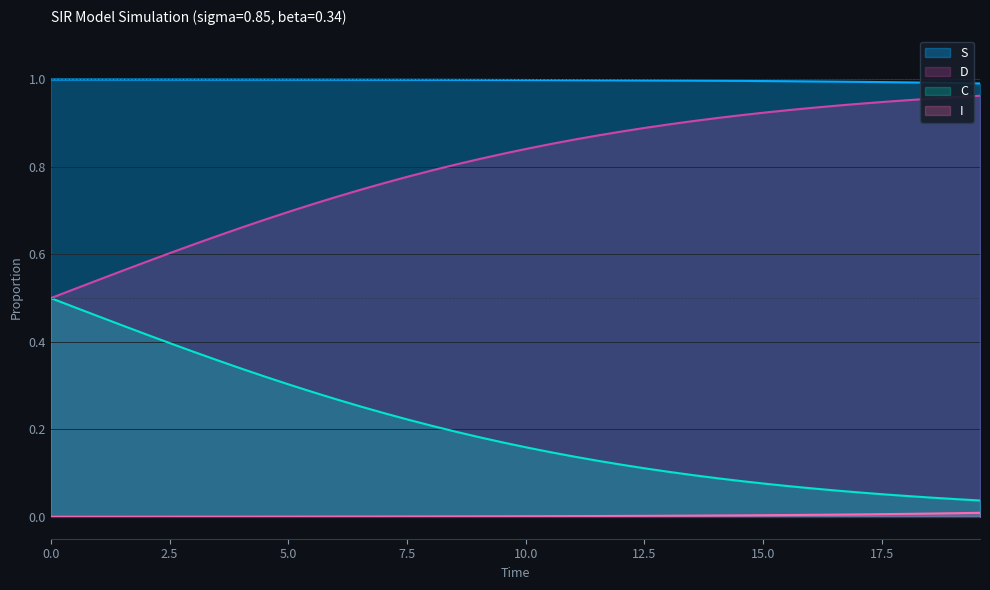

Which series has the largest total across all categories?

S